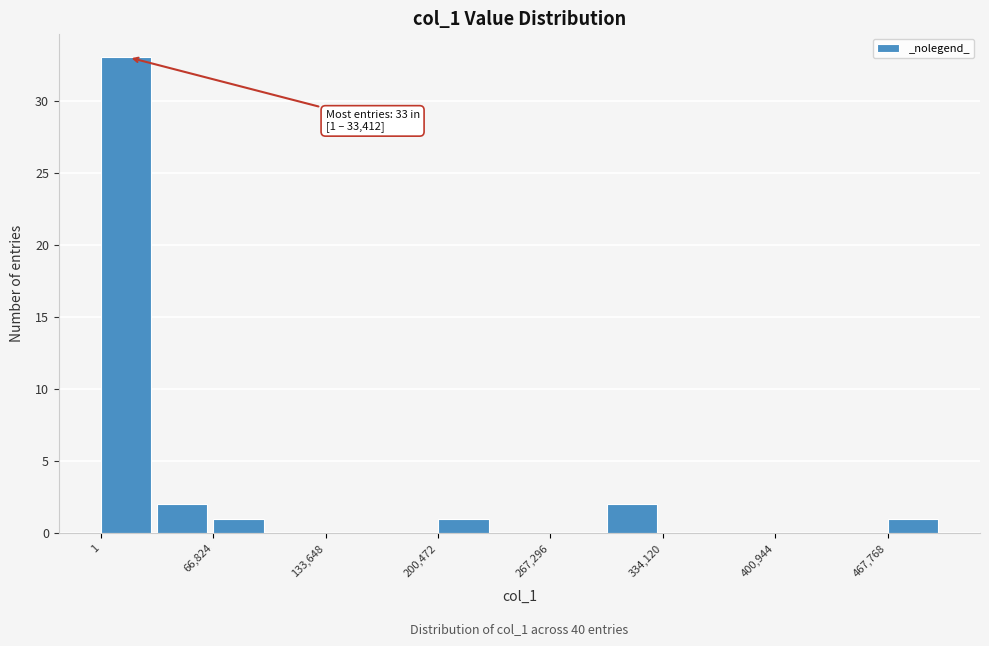

Read against the x-axis, roughly where is the centre of the tallest bar?

20000